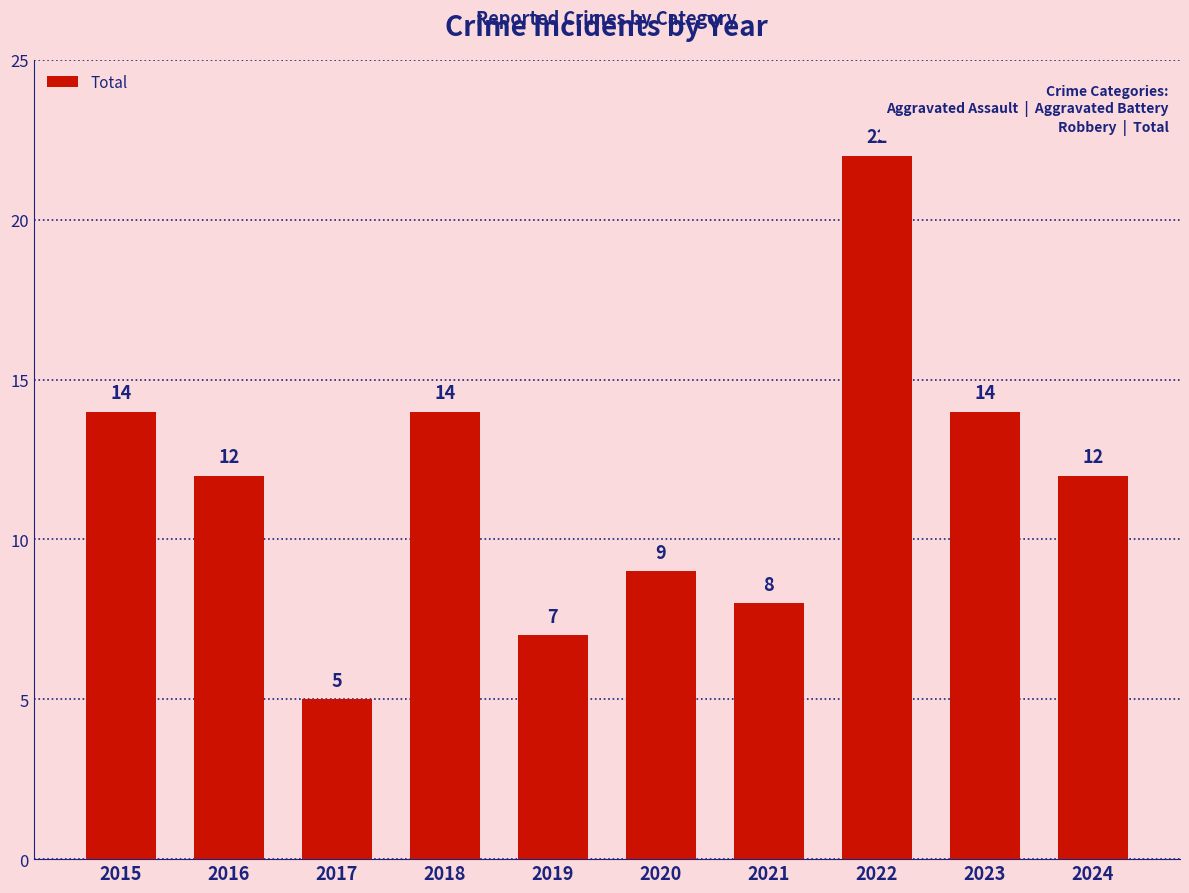

Reading right to left, list all the values displayed in this chart.

12	14	22	8	9	7	14	5	12	14